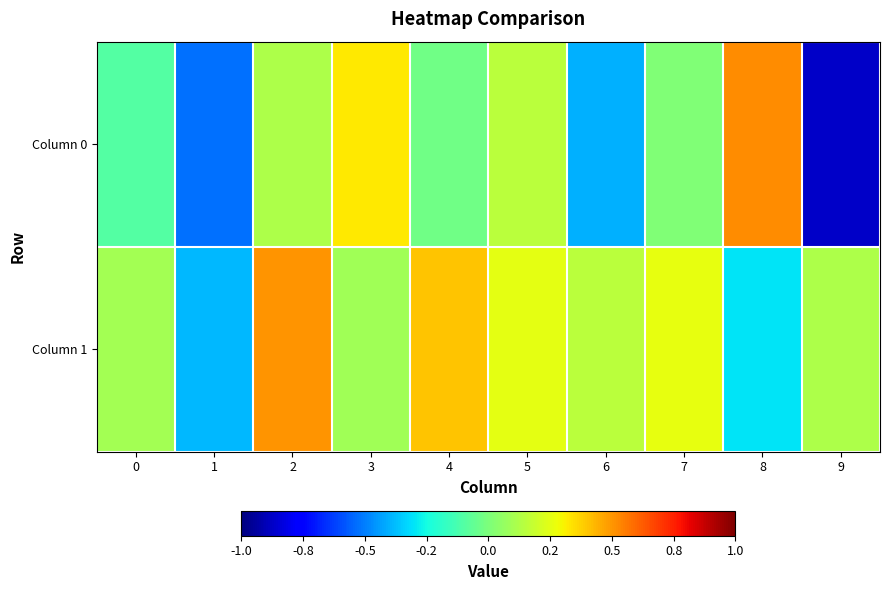

List the series in order of their peak value, highest first.

Column 0, Column 1